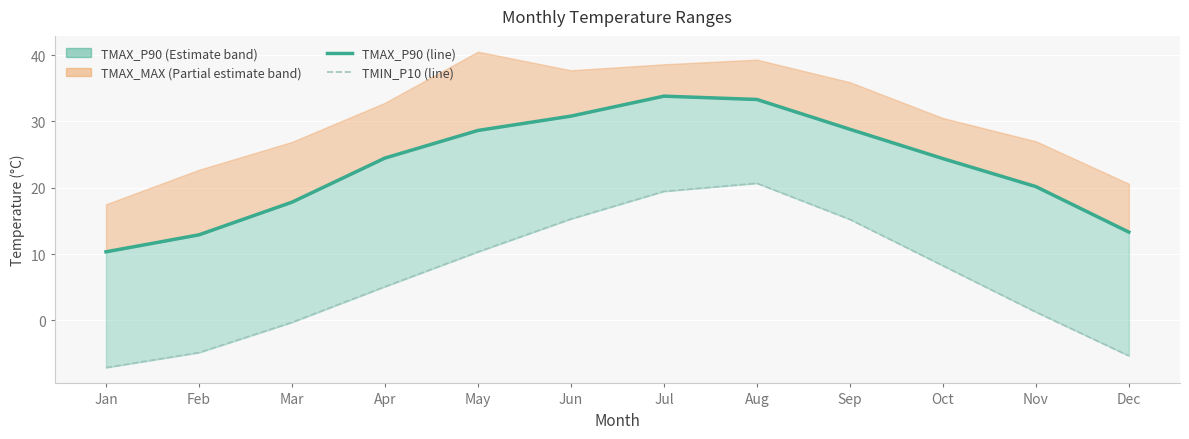

In TMAX_P90 line, how many points are higher than both neighbors (excluding endpoints)?

1